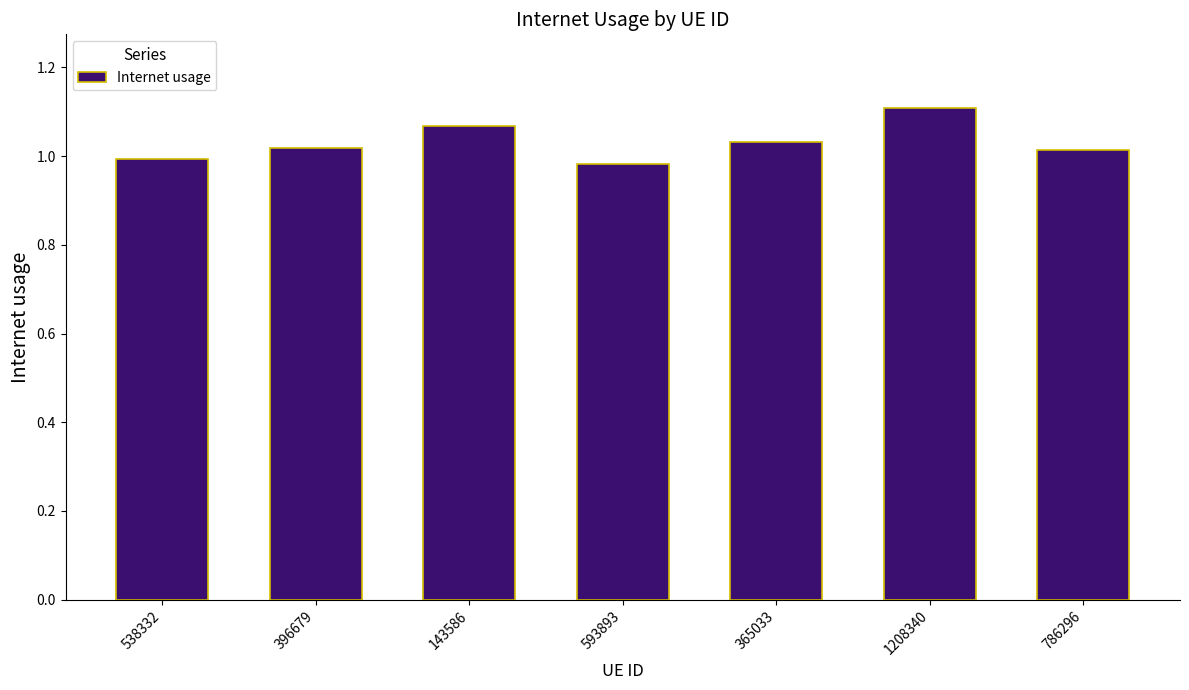

The chart shows a value of 1.4 at 396679. True or false?

False